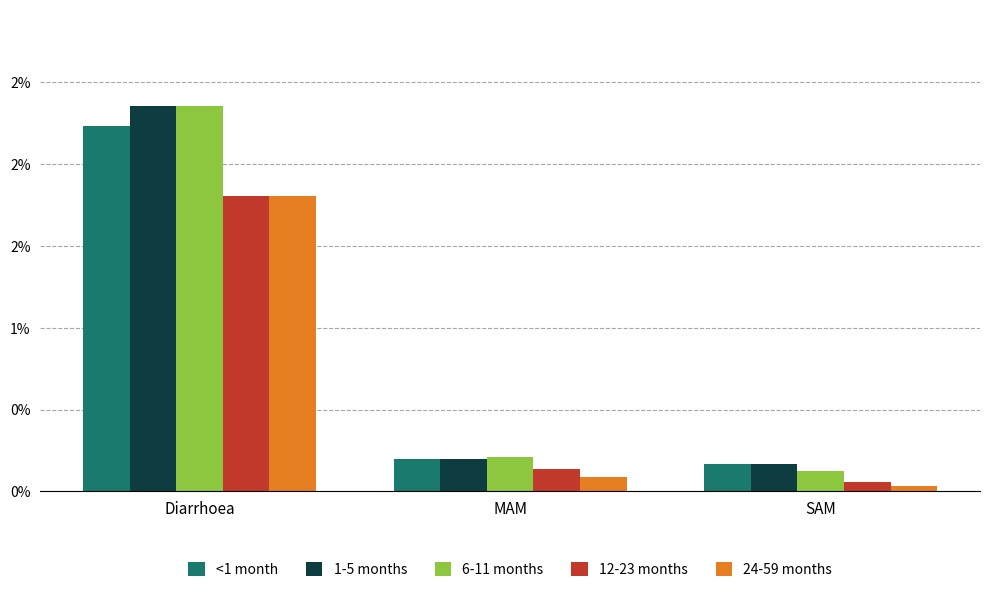

Where is 1-5 months nearest to the value 1?

MAM